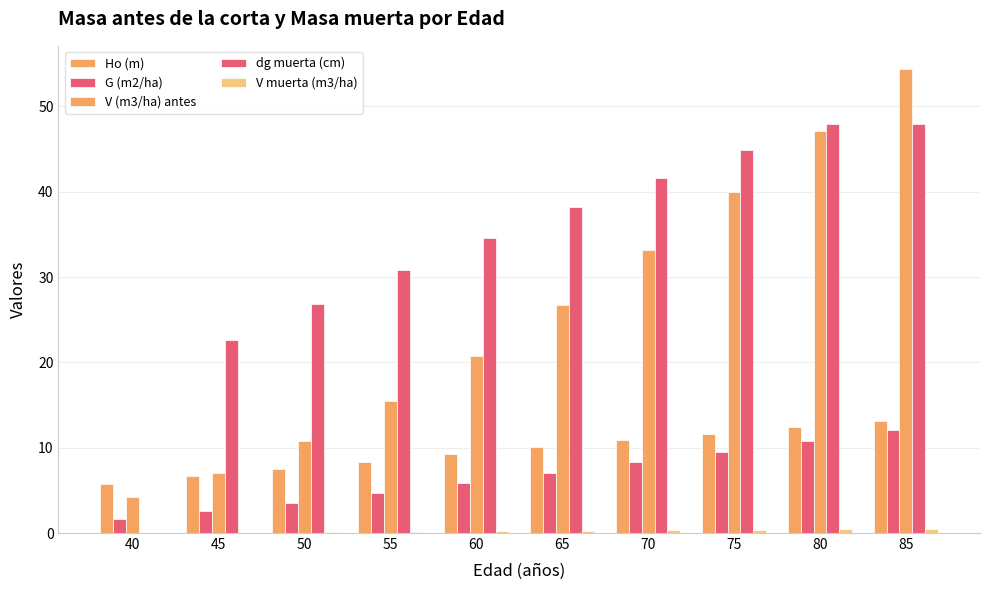

Read the Ho (m) value at 85.

13.2